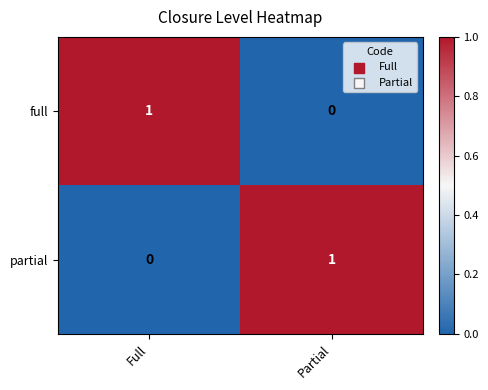

Reading left to right, what are all the values shown in this chart?

full: Full=1	Partial=0
partial: Full=0	Partial=1